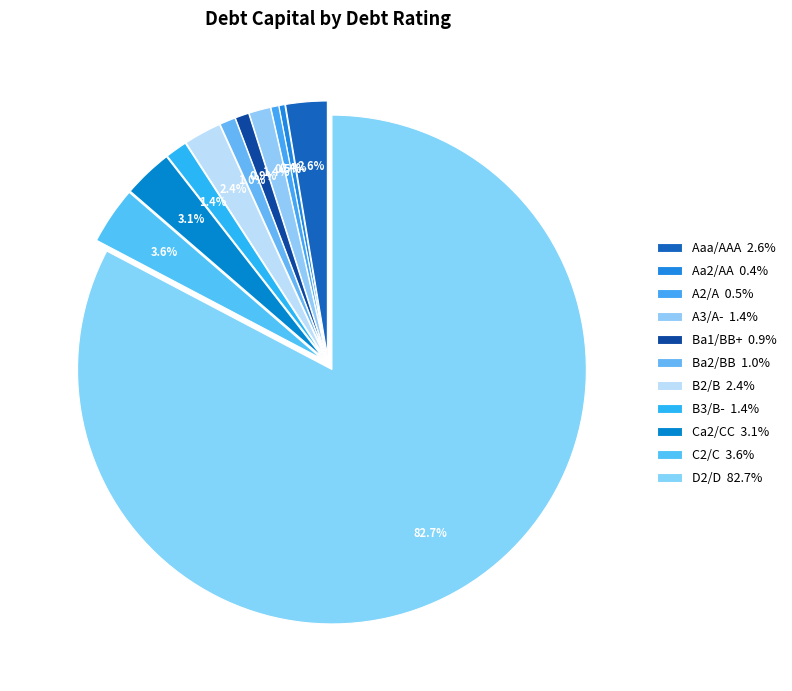

How many slices are in this pie chart?

11